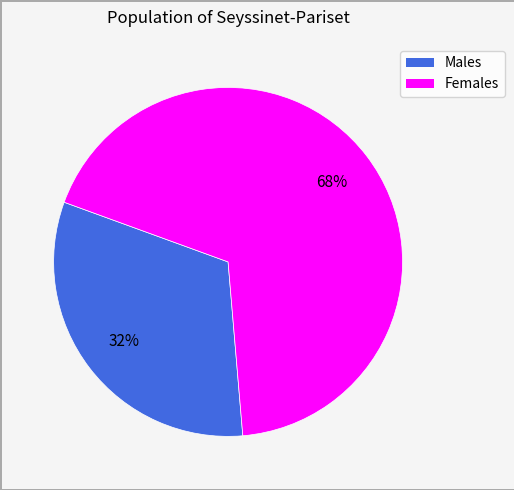

To the nearest percent, what is the average slice percentage?

50%